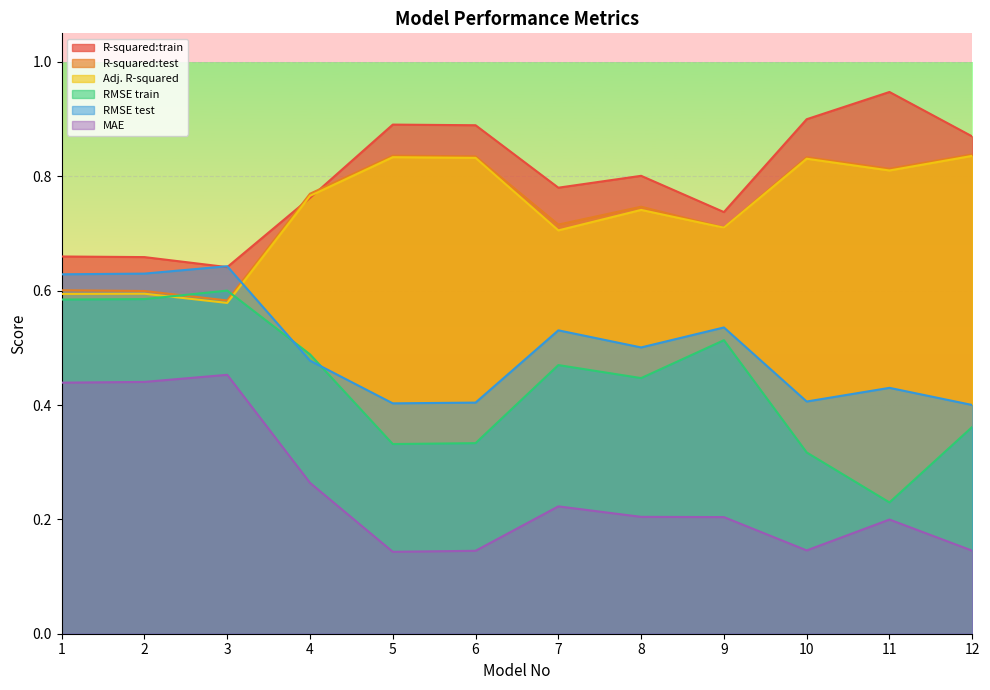

The R-squared:test series shows 1.2 at 12. True or false?

False